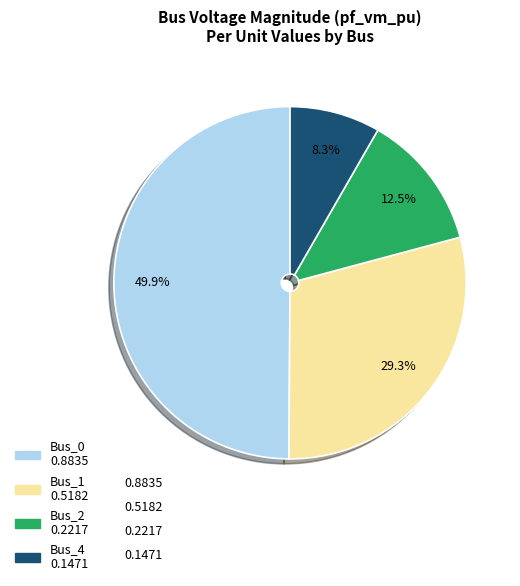

Is Bus_1 the majority of the pie?

No